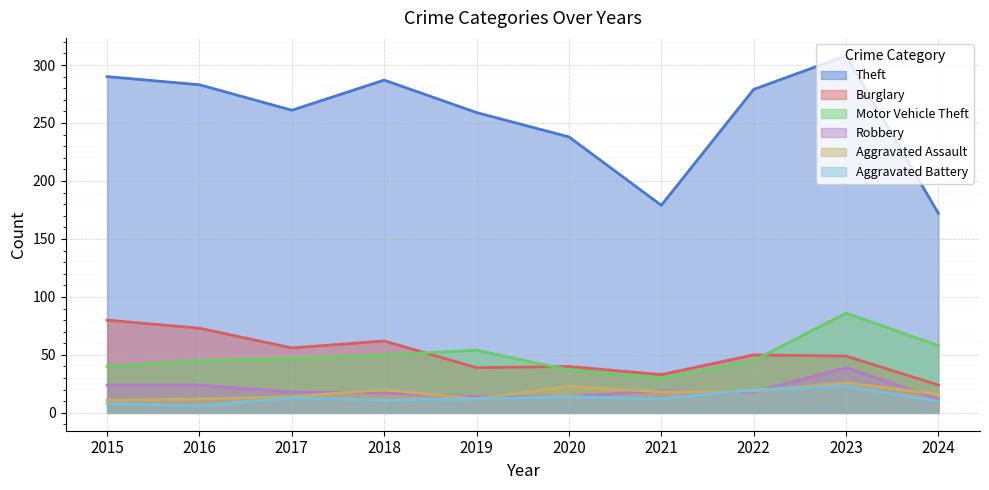

How many times do Aggravated Battery and Robbery cross each other?

2